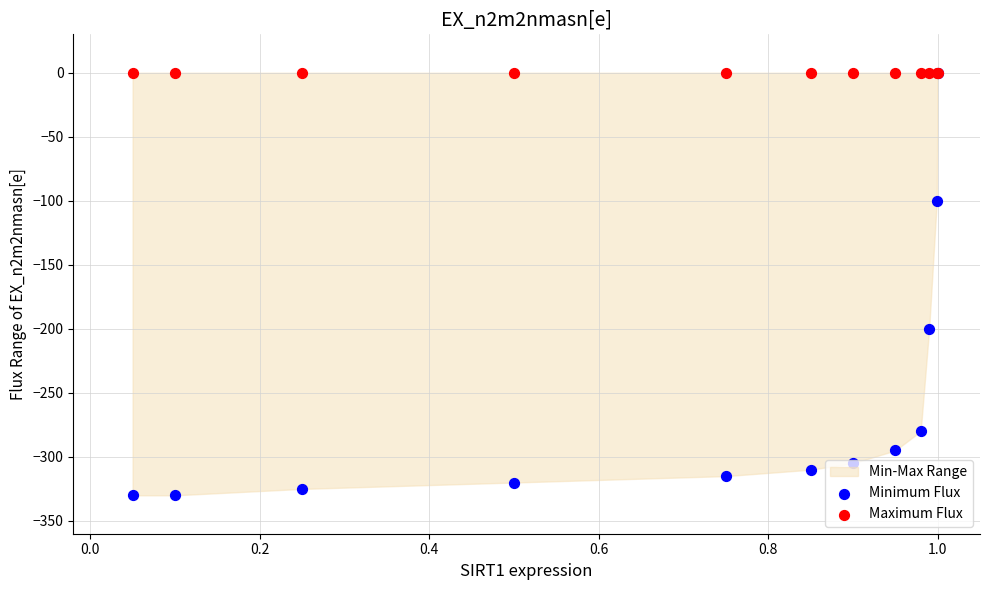

Which series contains the highest Y value?

Minimum Flux